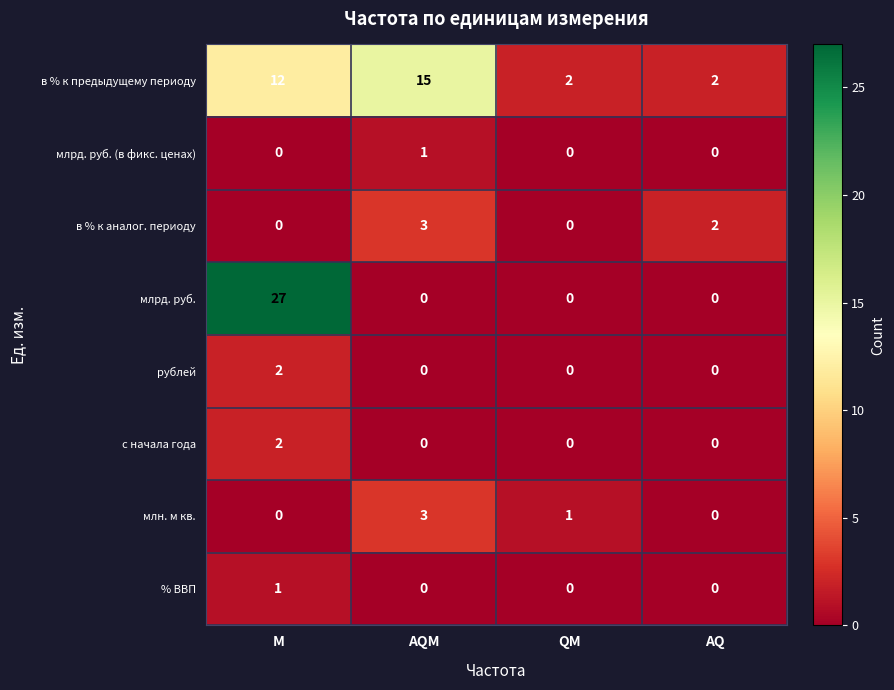

Which series has the largest total across all categories?

в % к предыдущему периоду